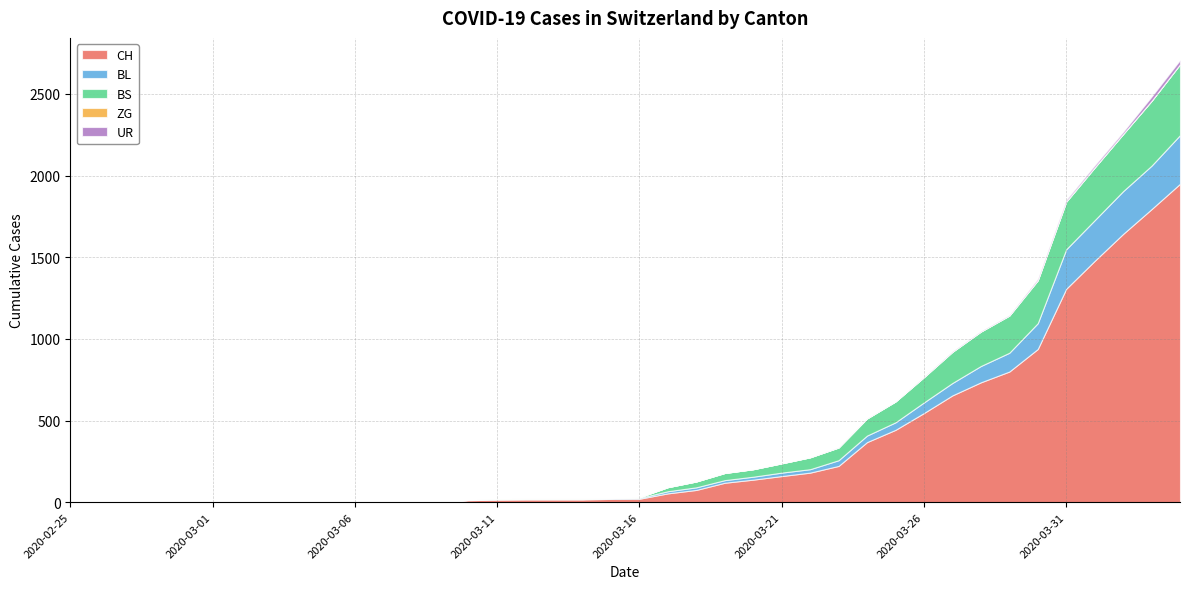

List the series in order of their peak value, lowest first.

ZG, UR, BL, BS, CH